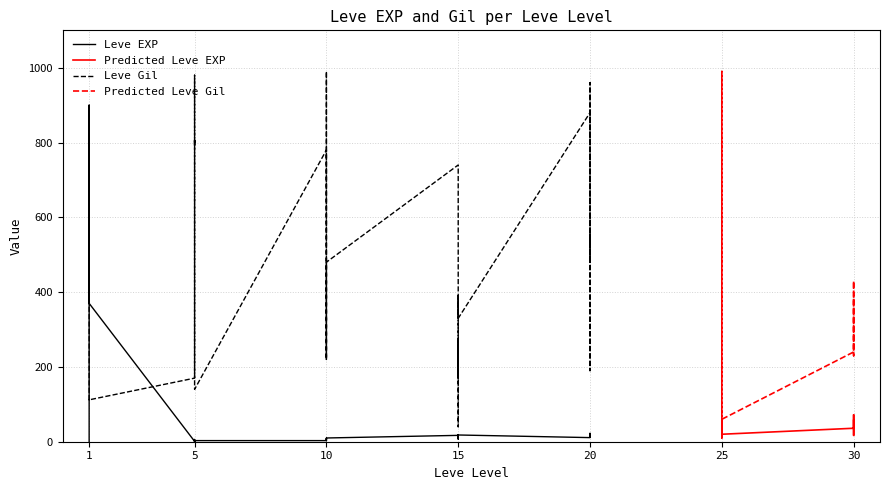

How many interior local valleys does the Leve EXP series have?

12